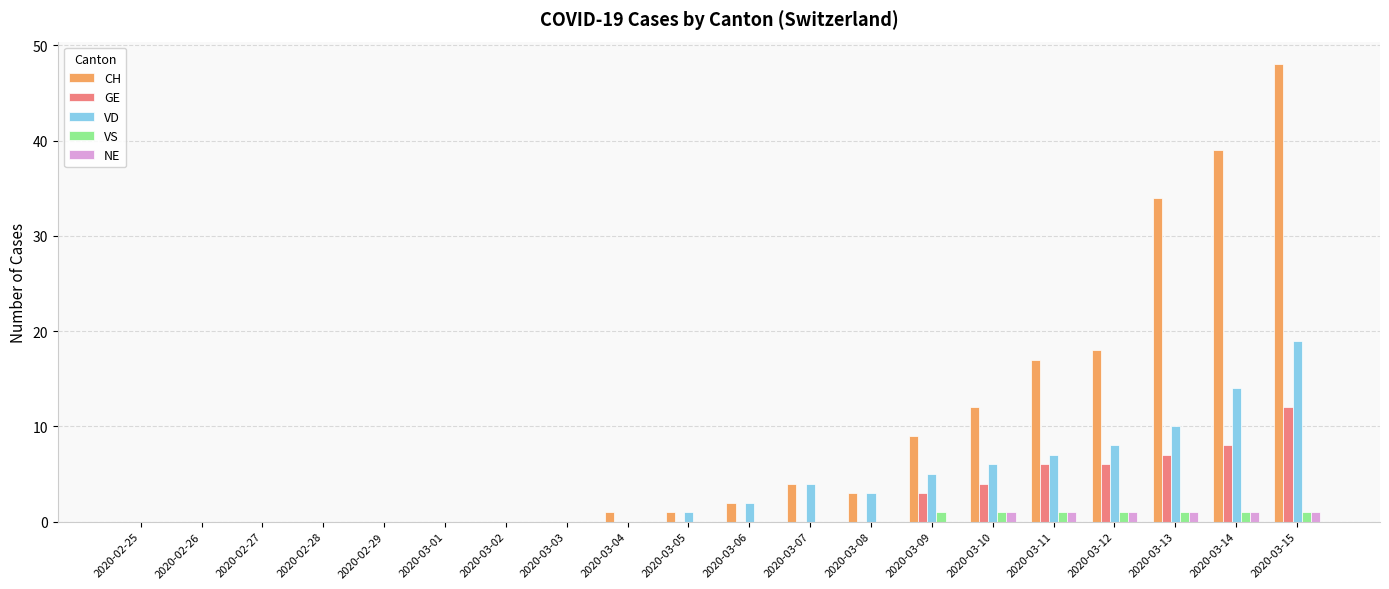

True or false: CH has a value of -22 at 2020-02-27.

False